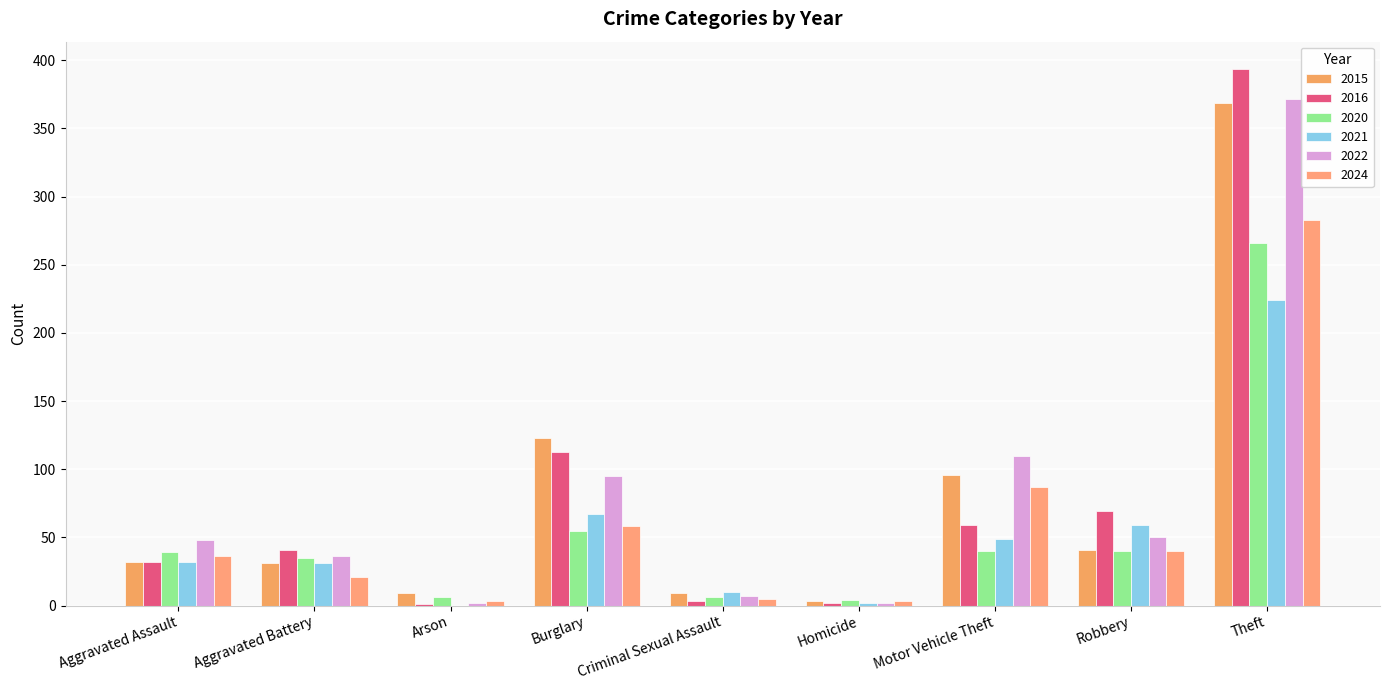

At which category does the chart reach its minimum across all series?

Arson